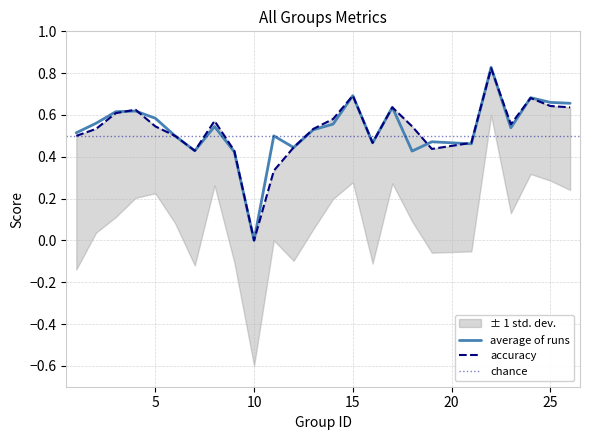

At which category does accuracy reach its first local valley?

7